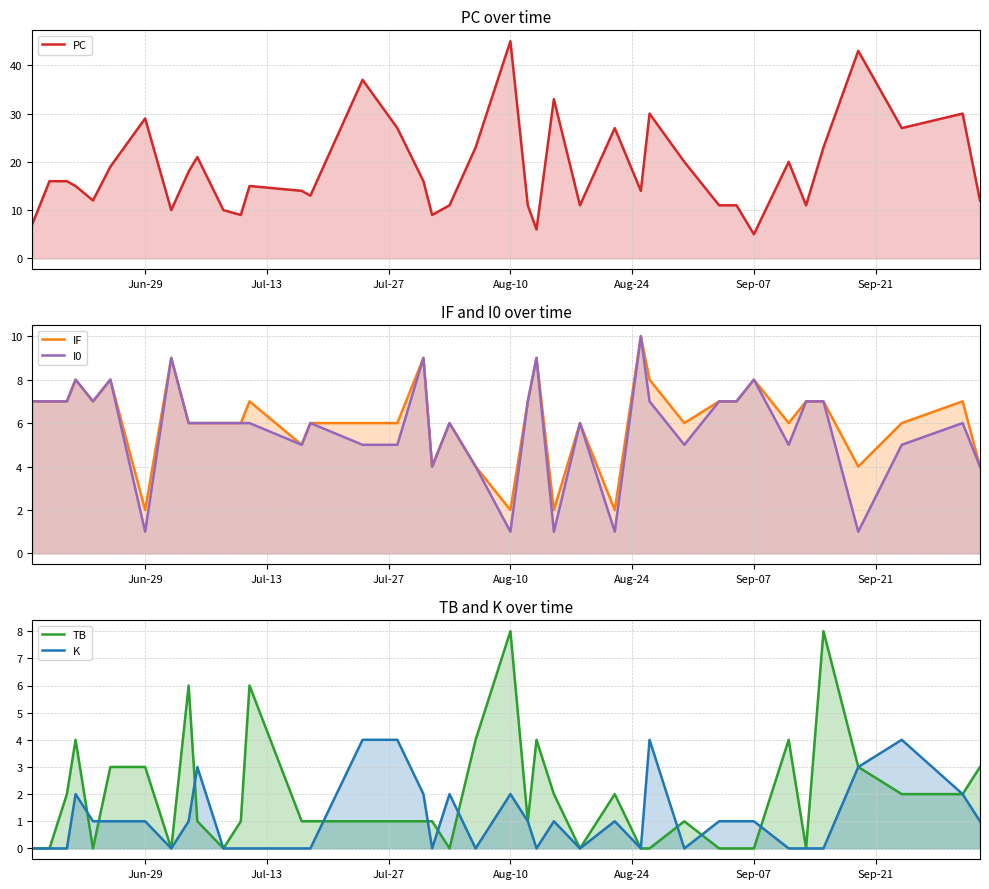

At how many categories does at least one series exceed 23?

10